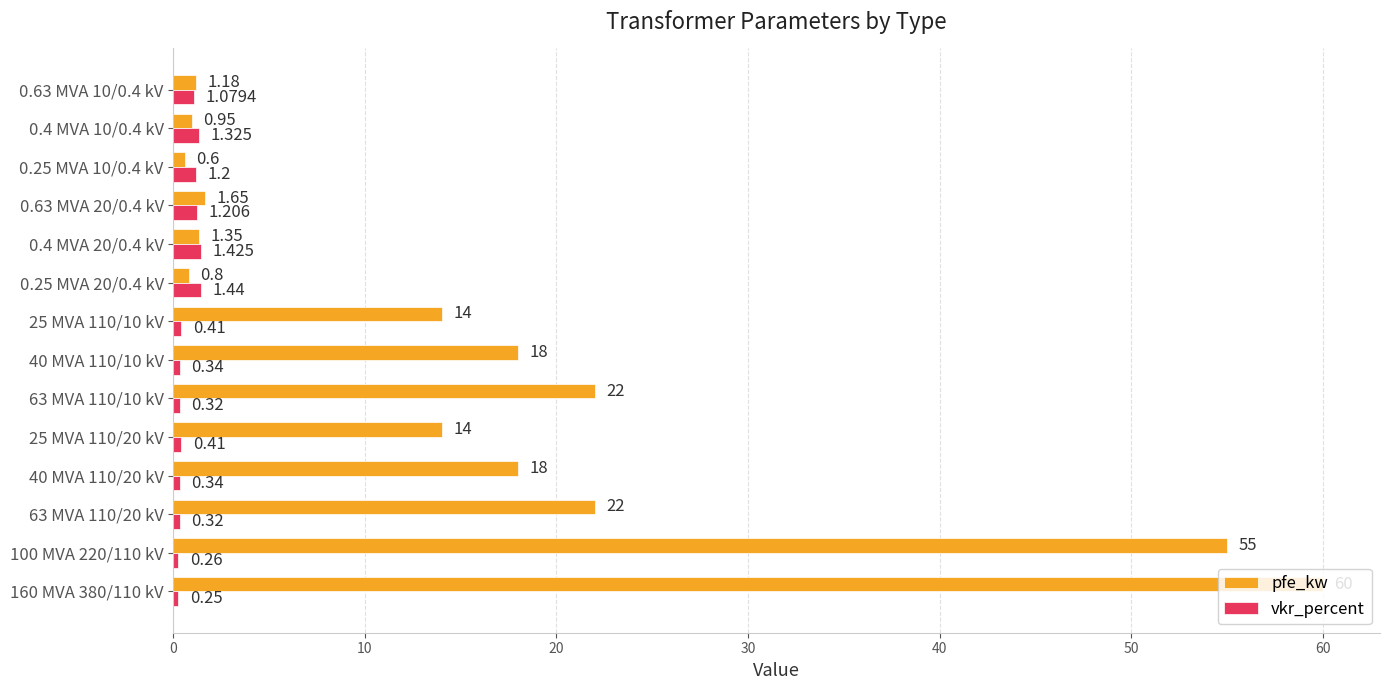

Which series has the largest total across all categories?

pfe_kw